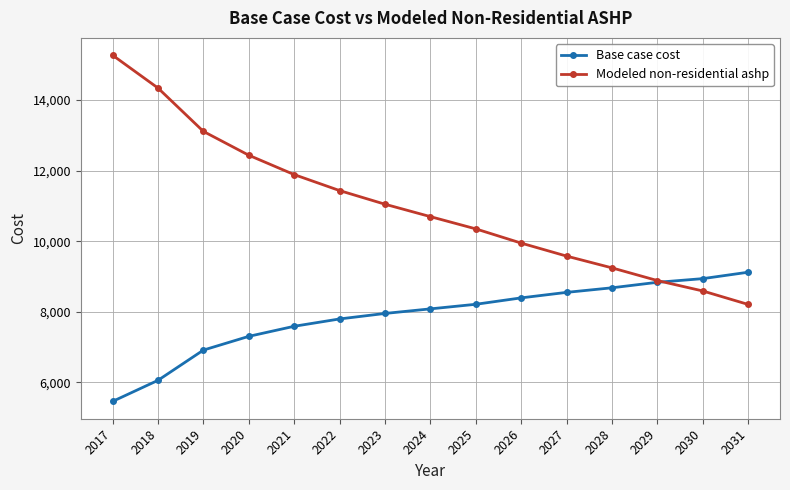

Rank the series at 2026 from highest to lowest value.

Modeled non-residential ashp, Base case cost